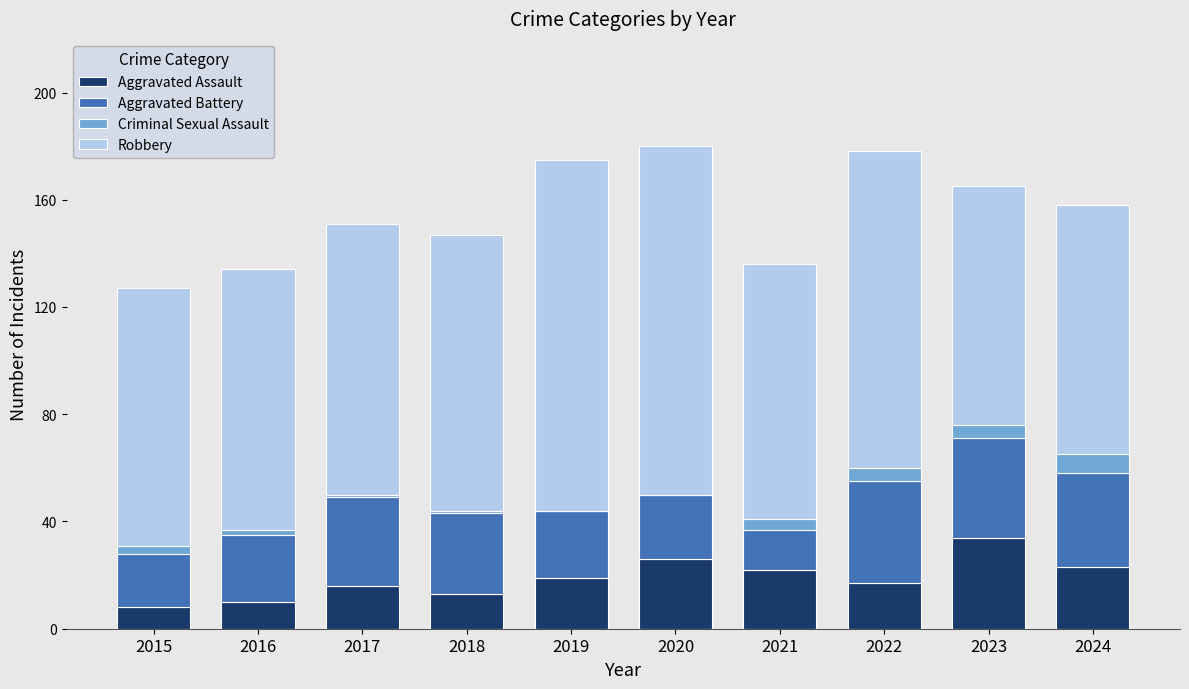

What is the highest value of the Aggravated Assault series?

34